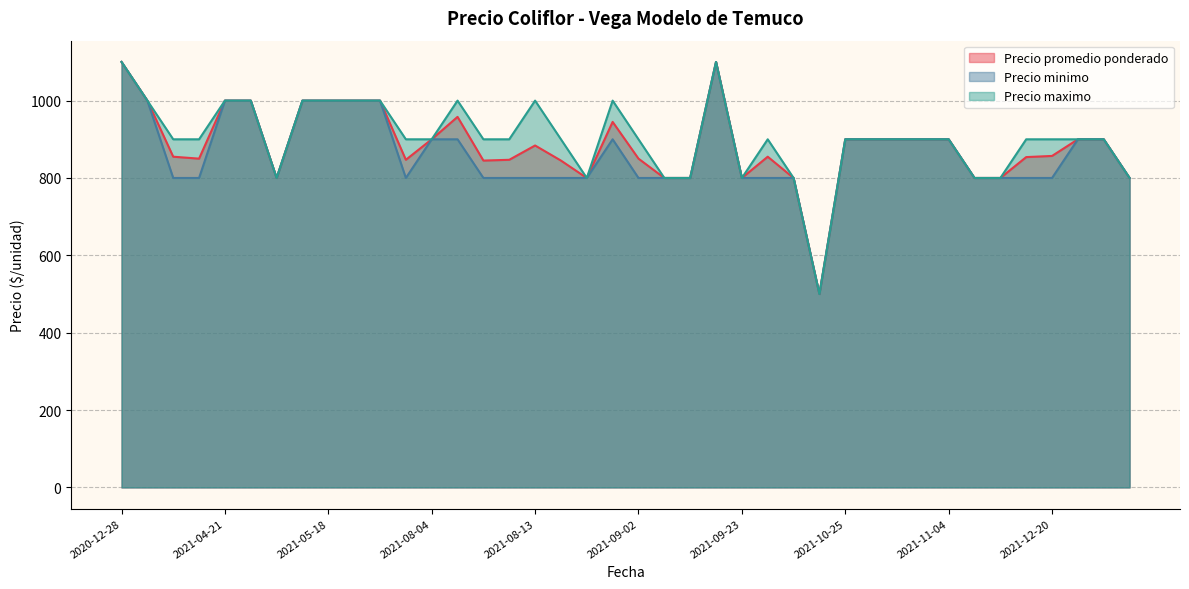

True or false: Precio promedio ponderado and Precio minimo cross at least once.

False